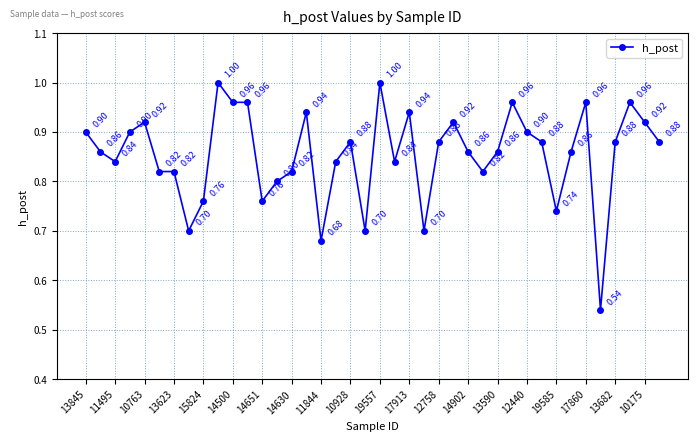

What is the difference between the maximum and second lowest values?

0.3